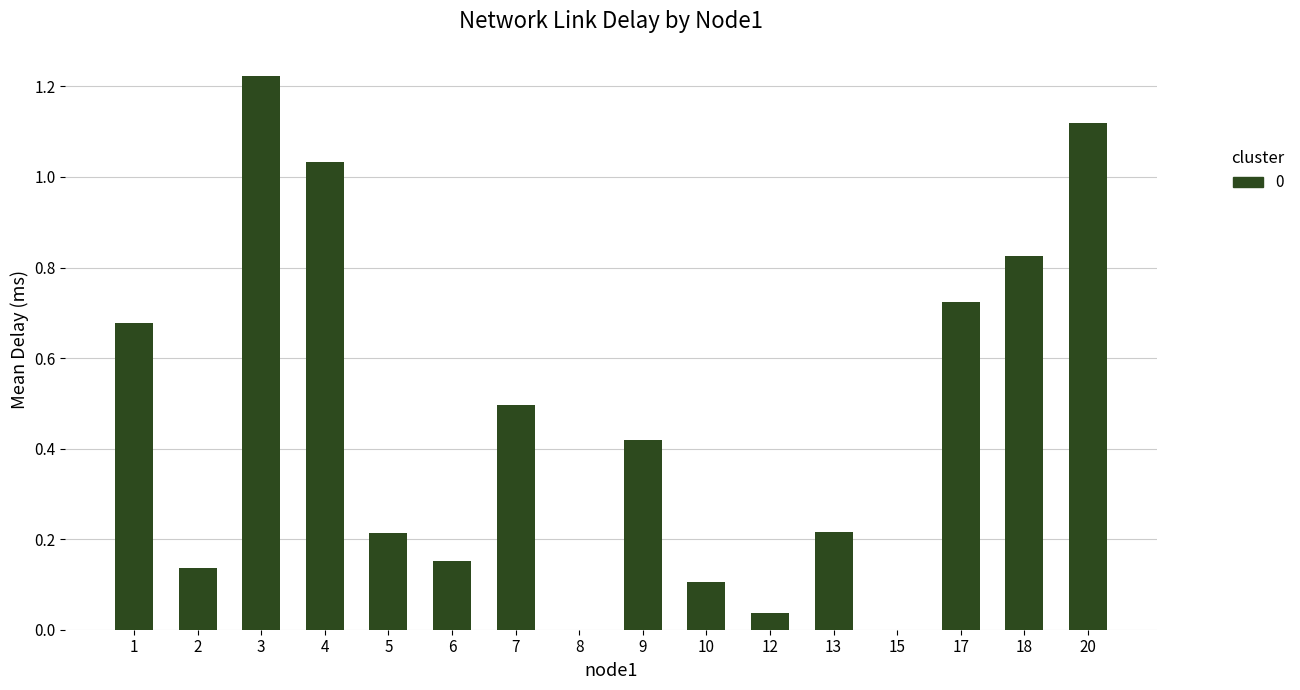

The chart shows a value of 0.0 at 15. True or false?

True